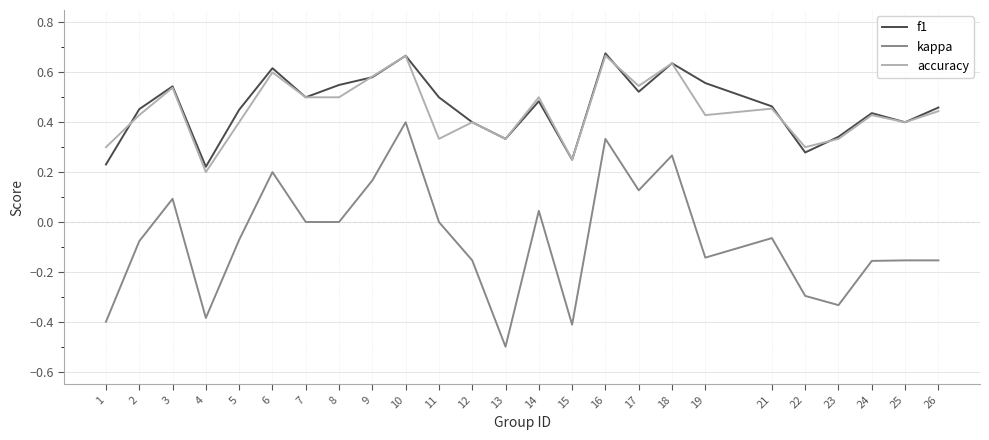

The kappa series shows 0.2 at 16. True or false?

False